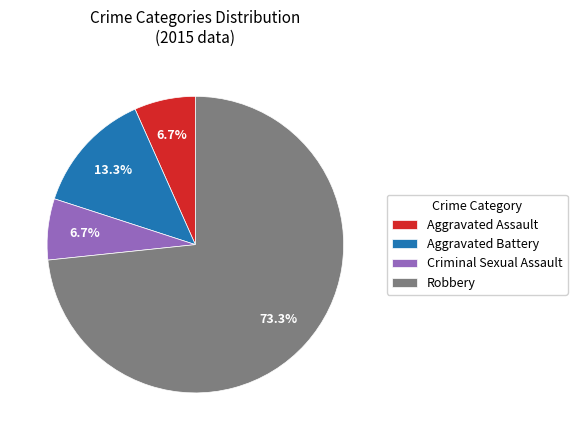

To the nearest percent, what is the difference between the largest and smallest slice percentages?

67%